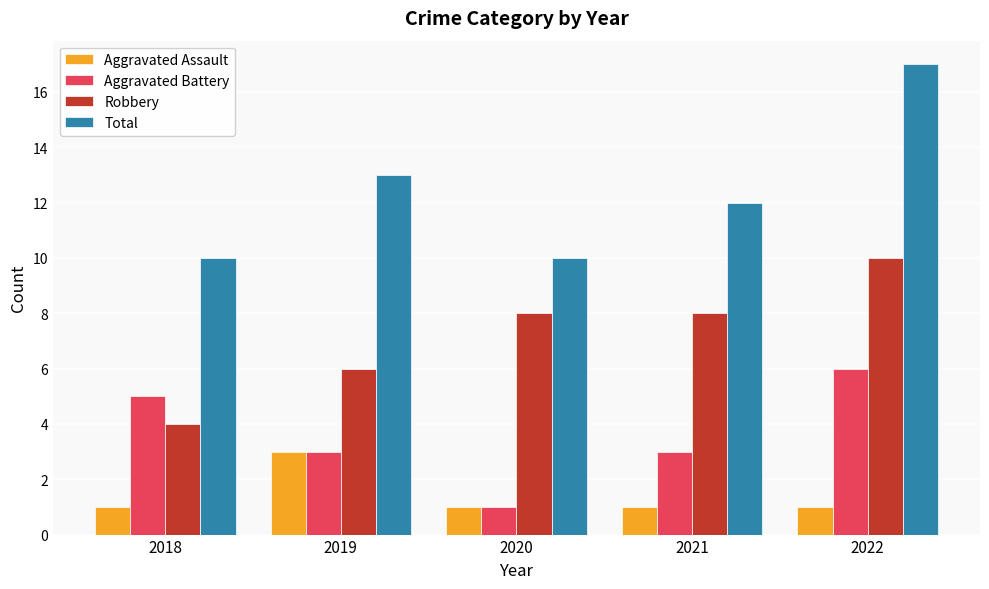

Reading left to right, list all the values displayed in this chart.

Aggravated Assault: 2018=1	2019=3	2020=1	2021=1	2022=1
Aggravated Battery: 2018=5	2019=3	2020=1	2021=3	2022=6
Robbery: 2018=4	2019=6	2020=8	2021=8	2022=10
Total: 2018=10	2019=13	2020=10	2021=12	2022=17